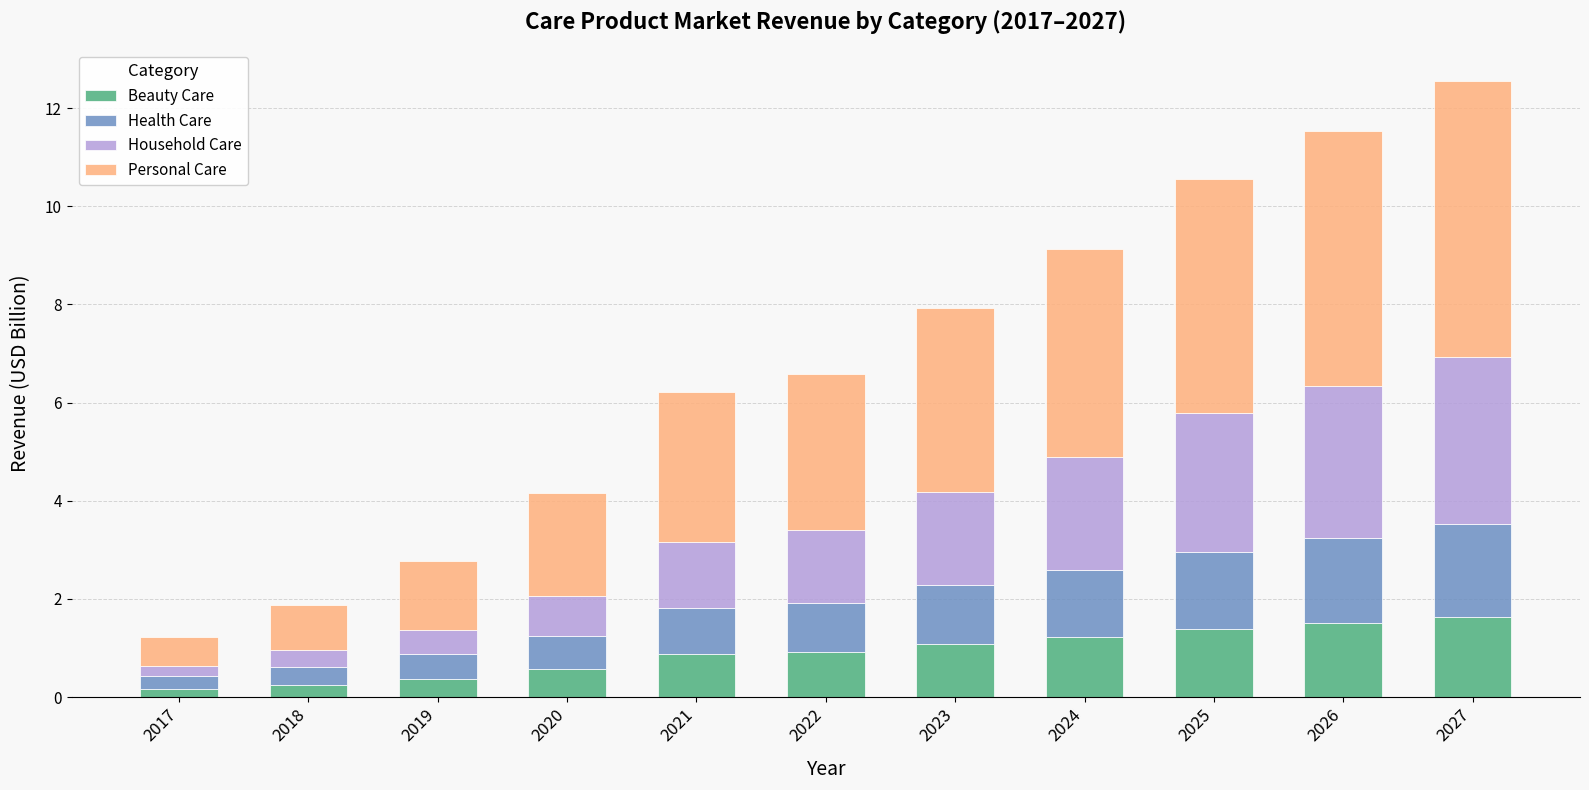

What is the total value across all series at 2027?

12.6